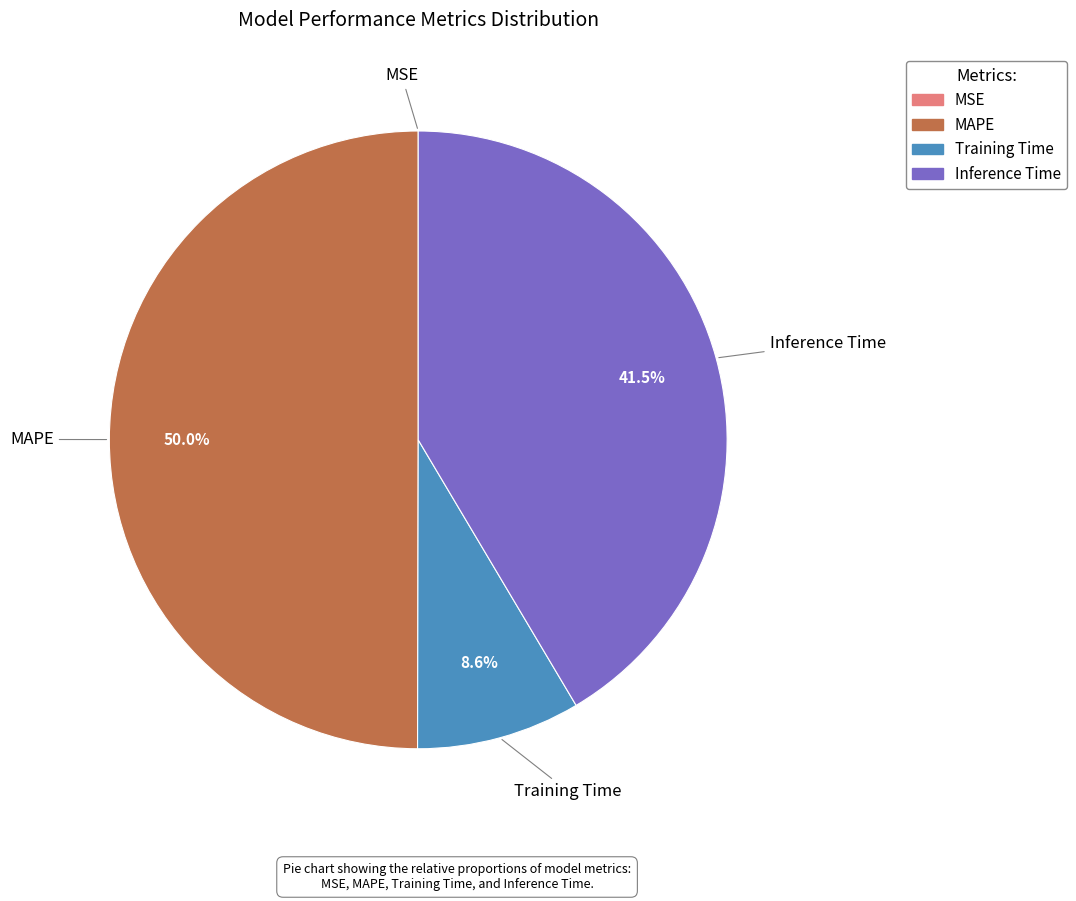

Which category has the biggest portion of the pie?

MAPE